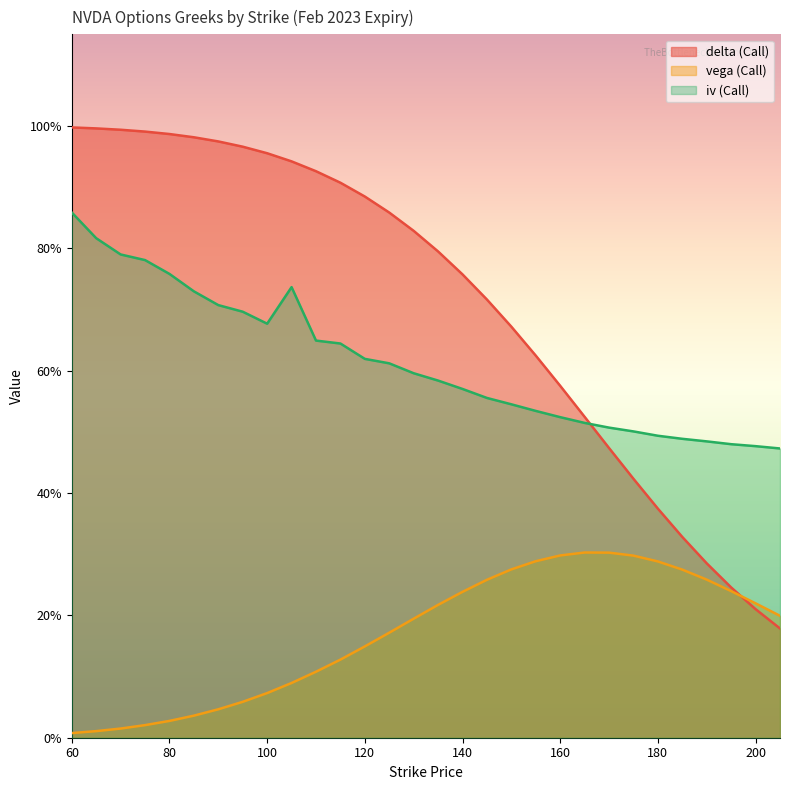

True or false: vega (Call) has a value of 0.1 at 130.

False